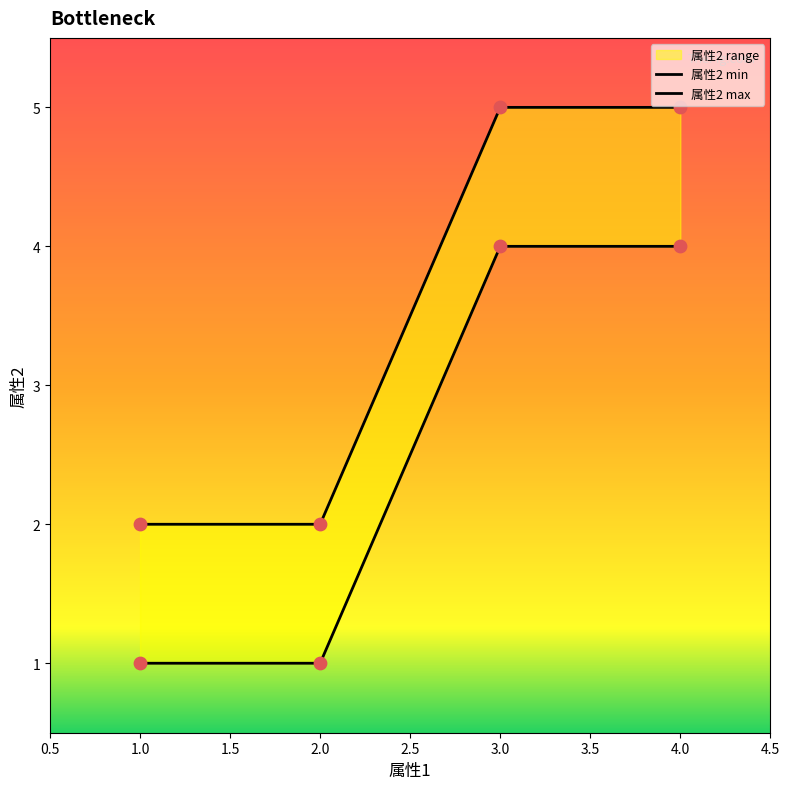

Between 2 and 4, which is larger?

4